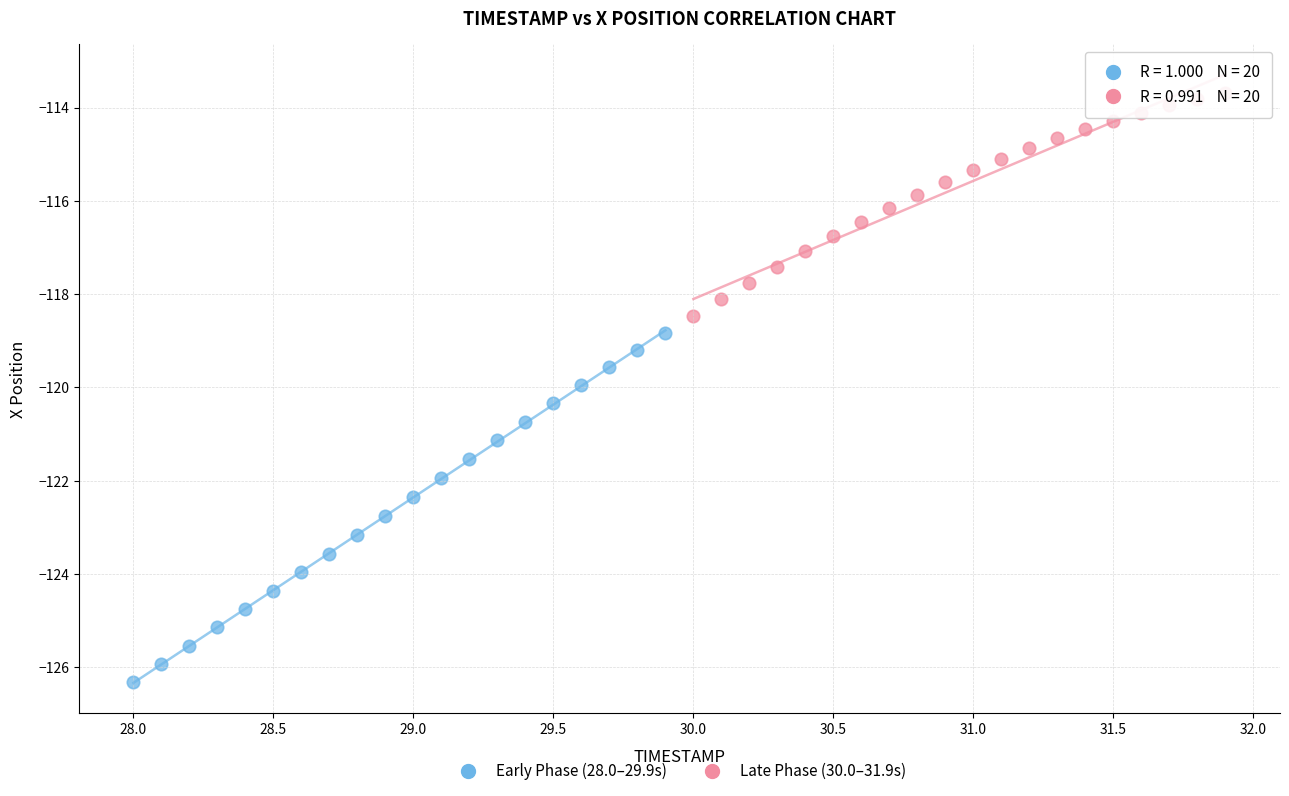

Which series contains the lowest Y value?

Early Phase (28.0–29.9s)